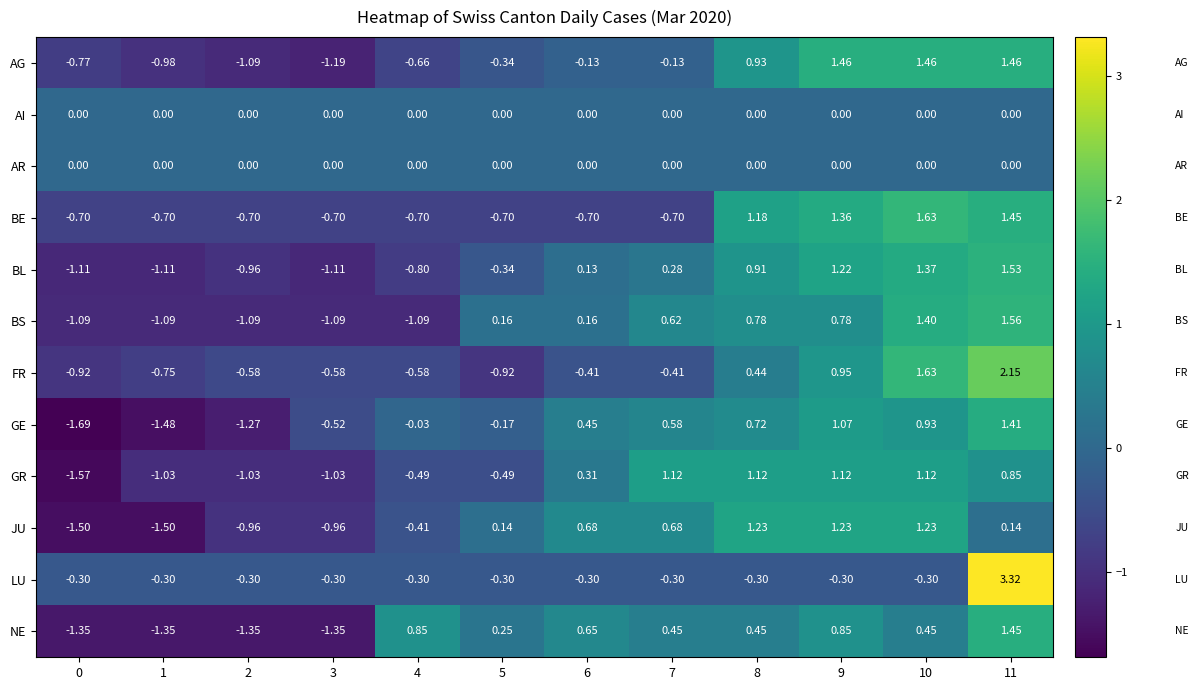

How many values in AG are above zero?

4